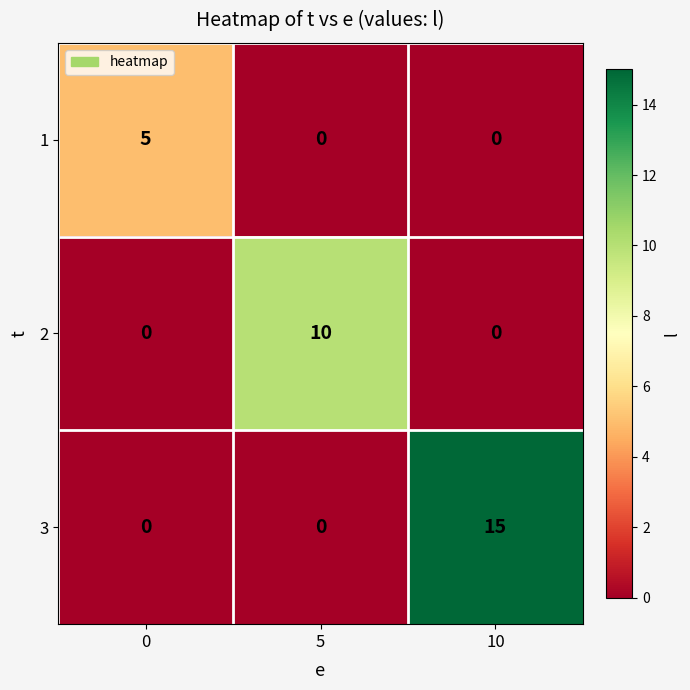

True or false: 3 has a value of 10 at 0.

False